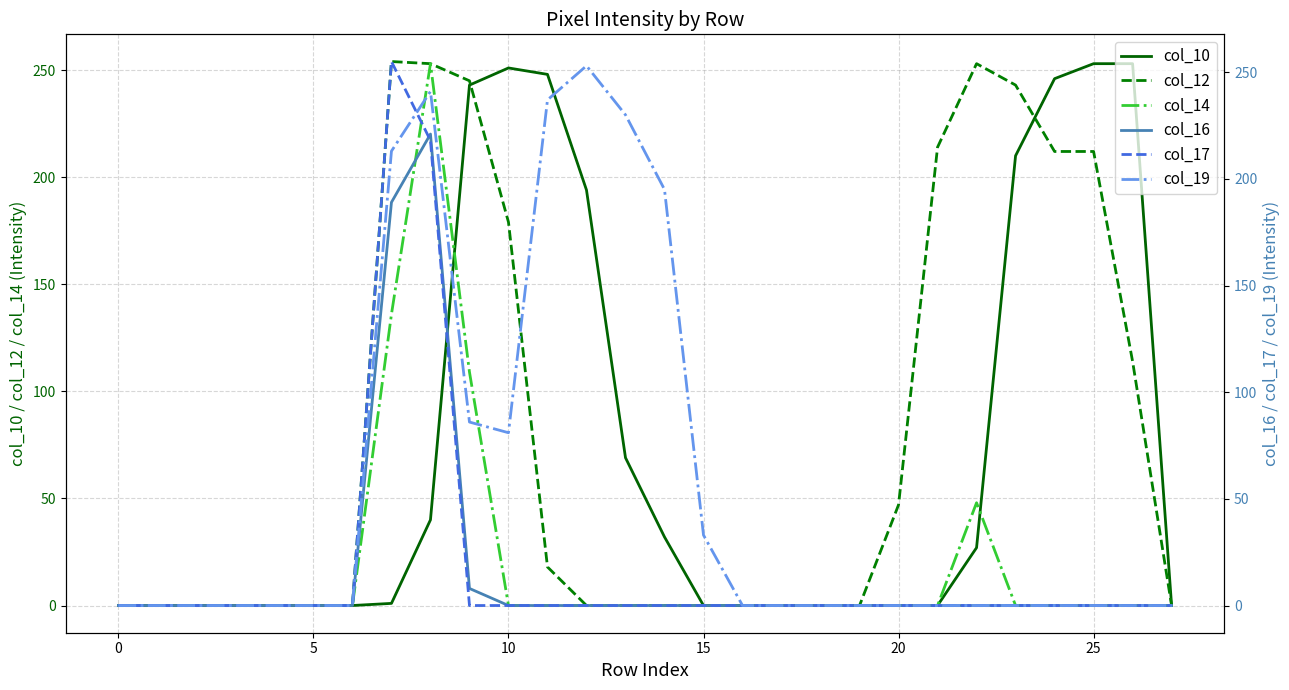

How many interior local peaks does the col_16 series have?

1